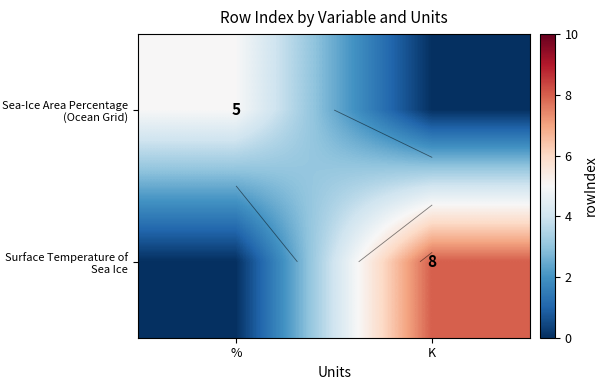

Which category has the lowest value in the Sea-Ice Area Percentage (Ocean Grid) series?

K